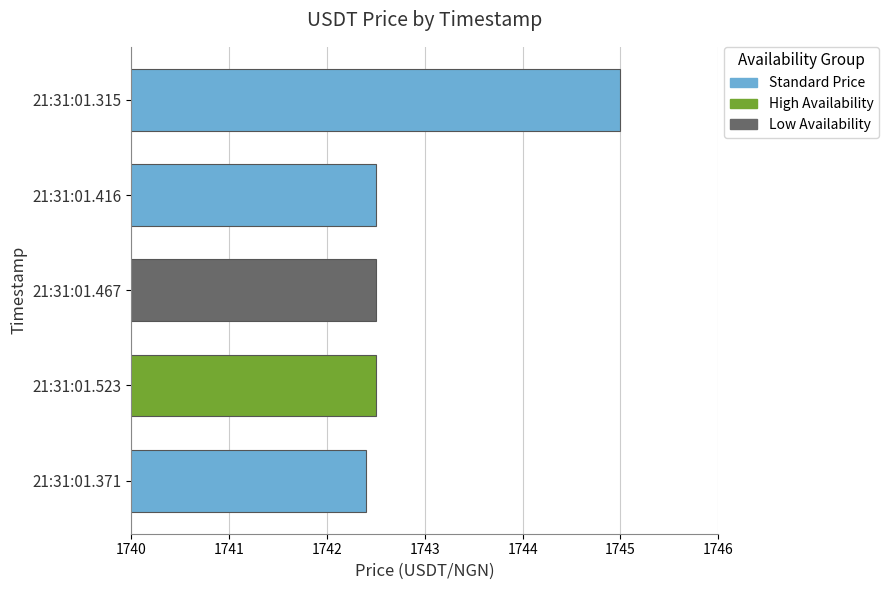

Count the values in the range 1742 to 1743.

4